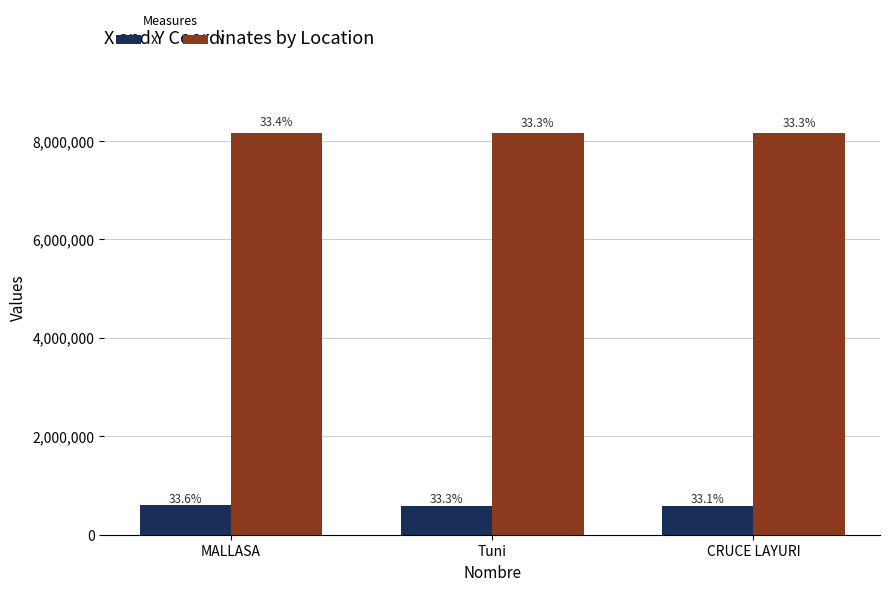

Which series changed the most between MALLASA and CRUCE LAYURI?

X